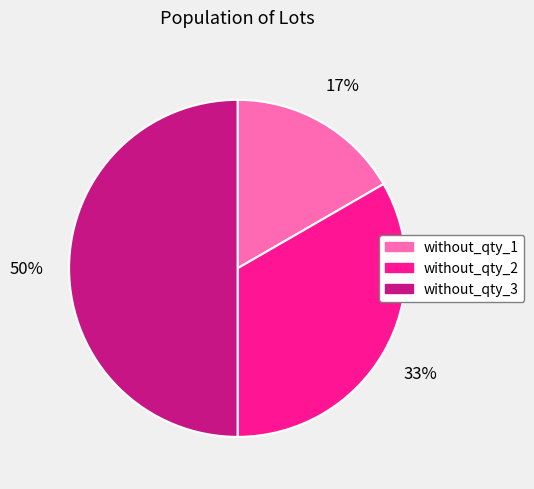

Rank the categories by value from lowest to highest.

without_qty_1, without_qty_2, without_qty_3